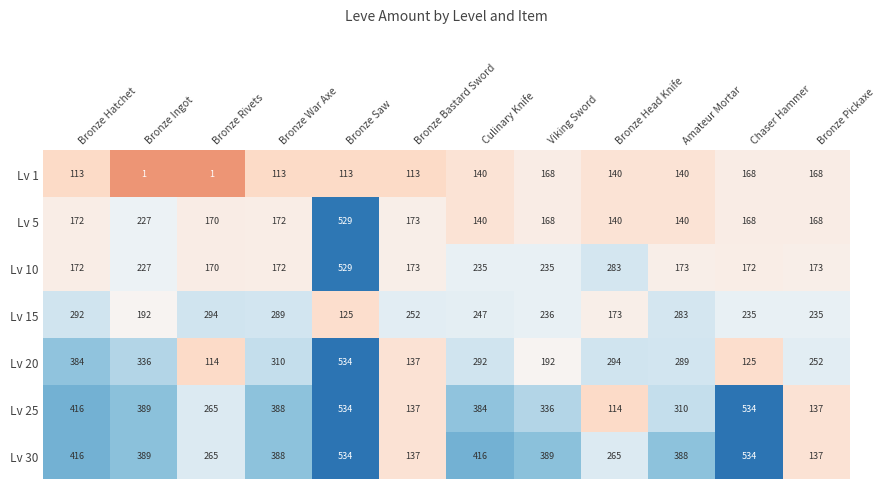

Is it true that Lv 25 equals 69 at Bronze Head Knife?

False